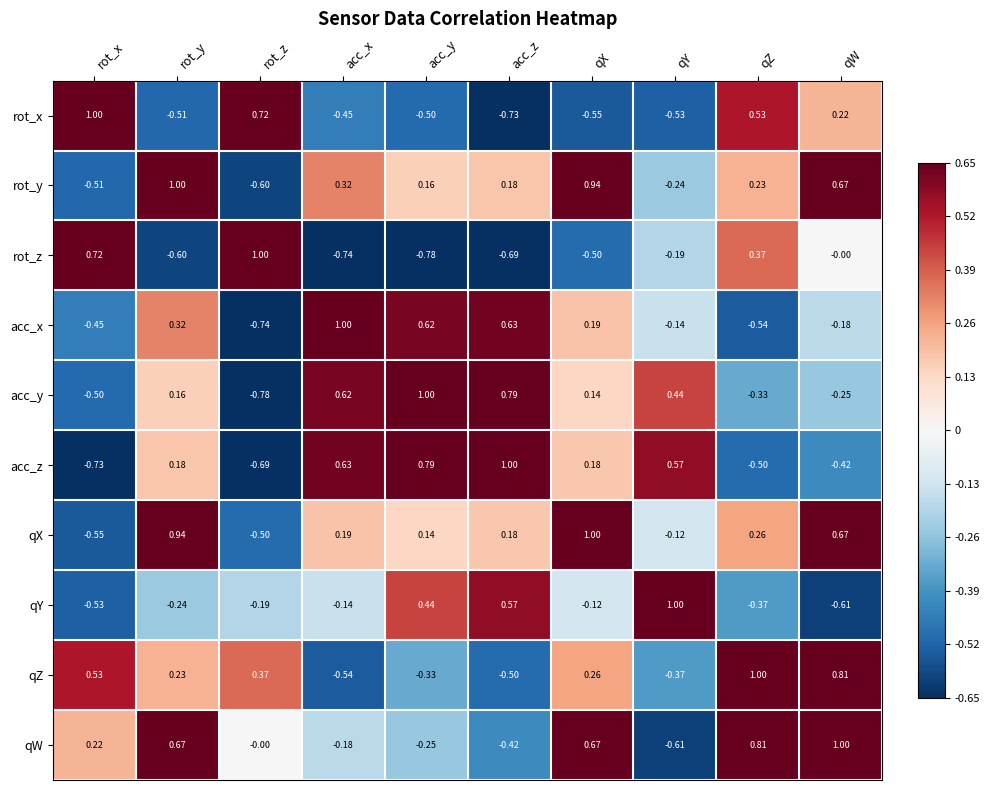

How many series are shown in this chart?

10